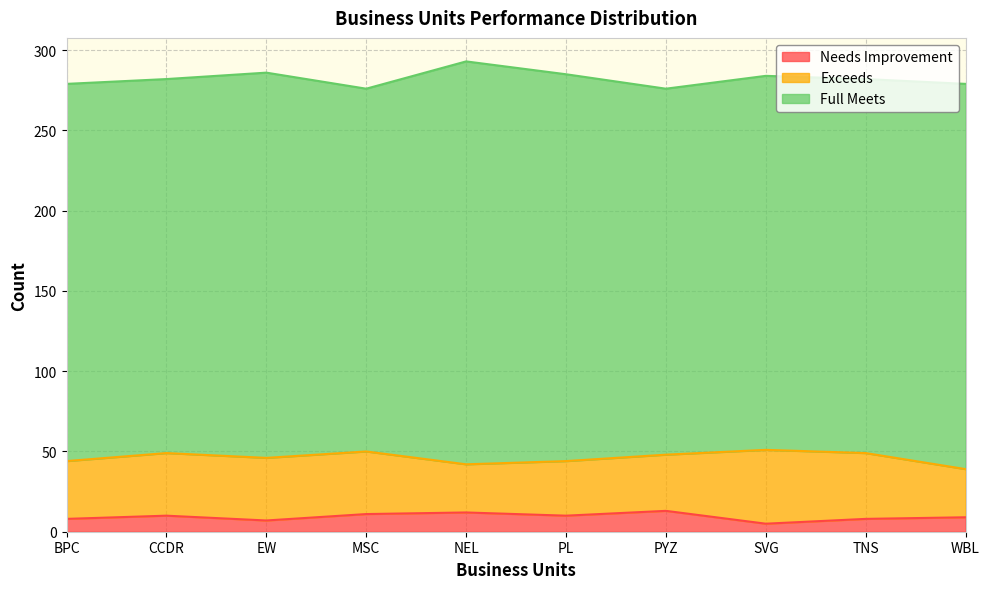

How many interior local valleys does the Needs Improvement series have?

3